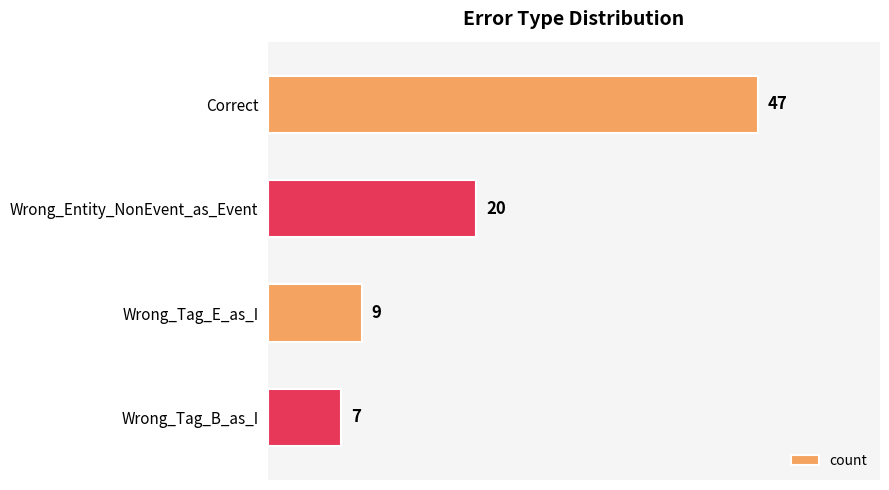

What is the difference between the second highest and second lowest values?

11